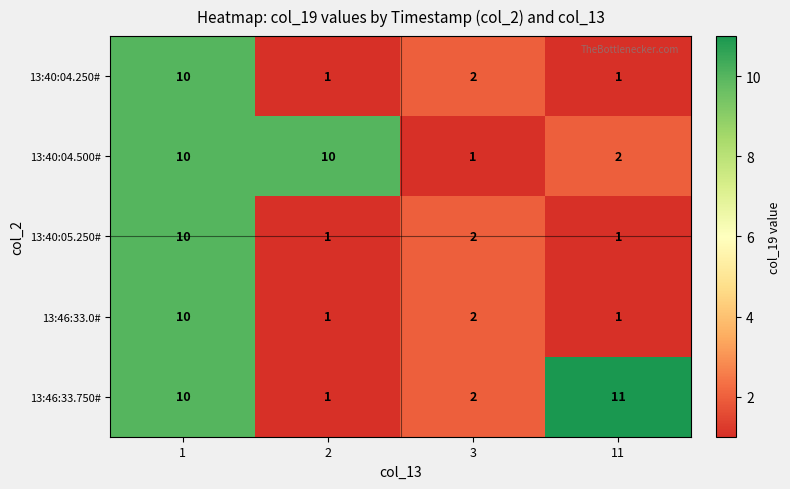

How many series are shown in this chart?

5